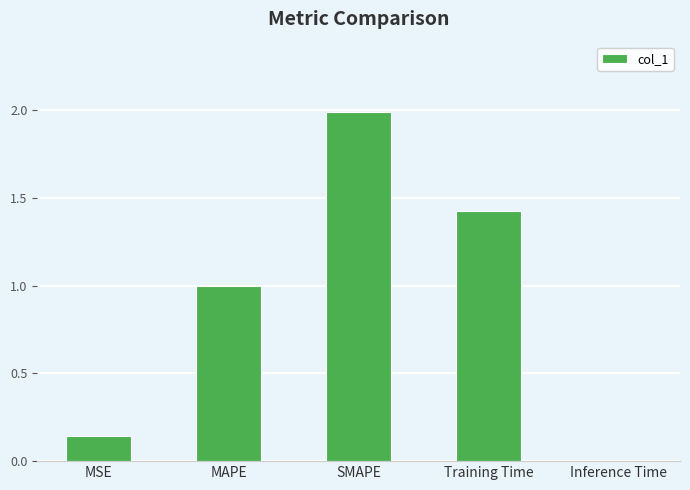

What is the value of the 3rd bar from the left?

2.0